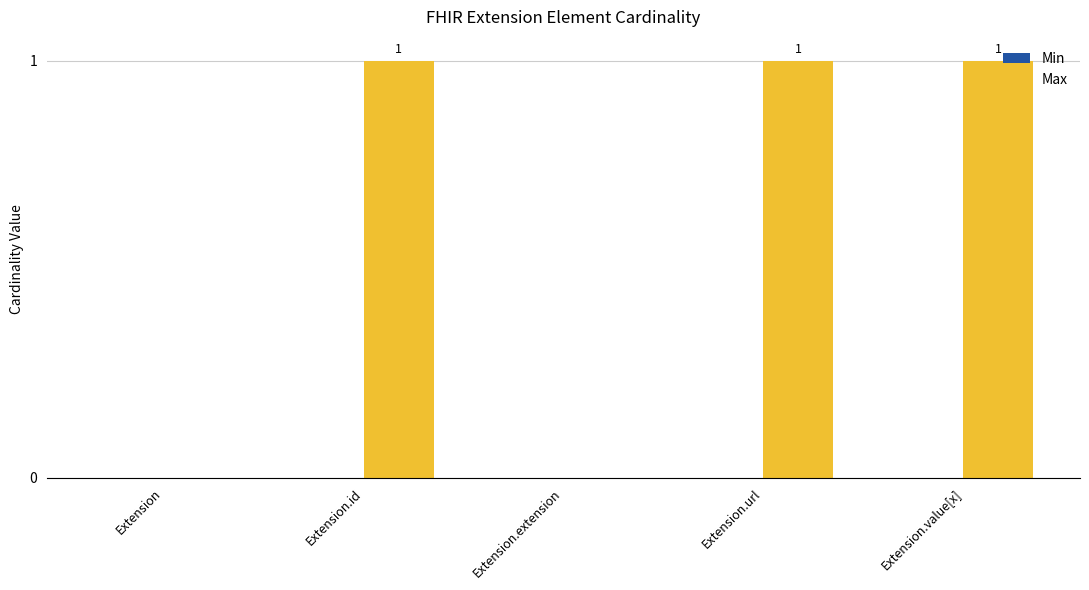

What is the change in value from Extension to Extension.id?

+1